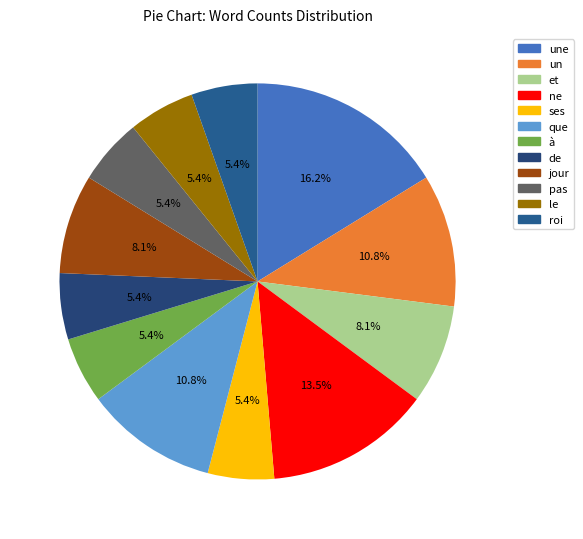

Count the number of slices in the pie.

12